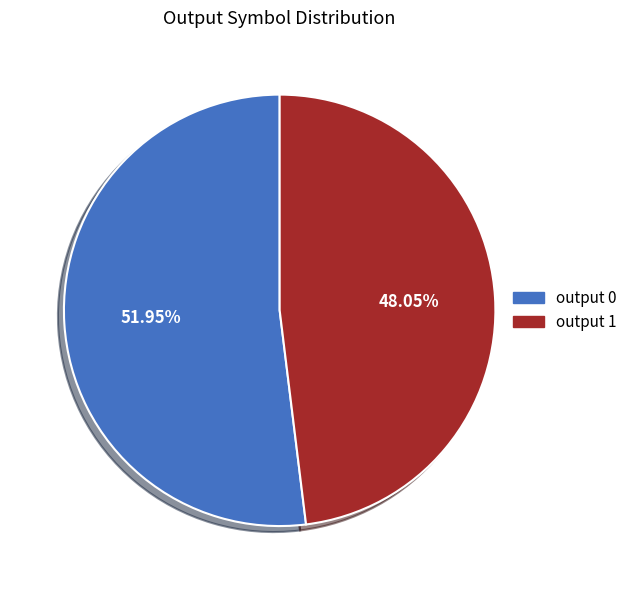

Do output 1 and output 0 together represent more than half of the pie?

Yes